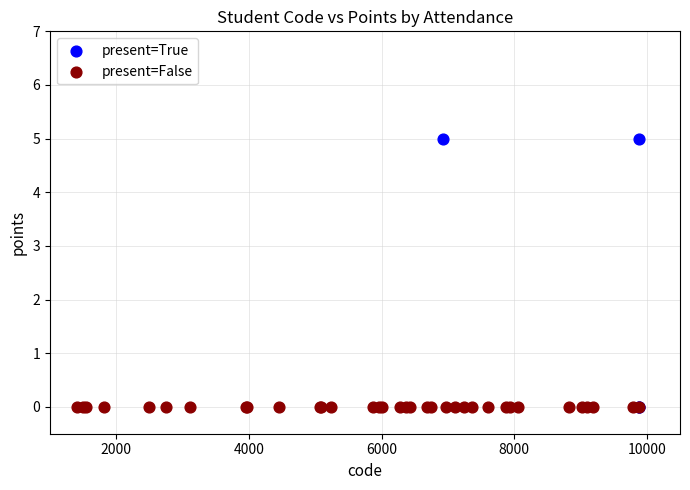

Which series reaches the maximum Y coordinate?

present=True